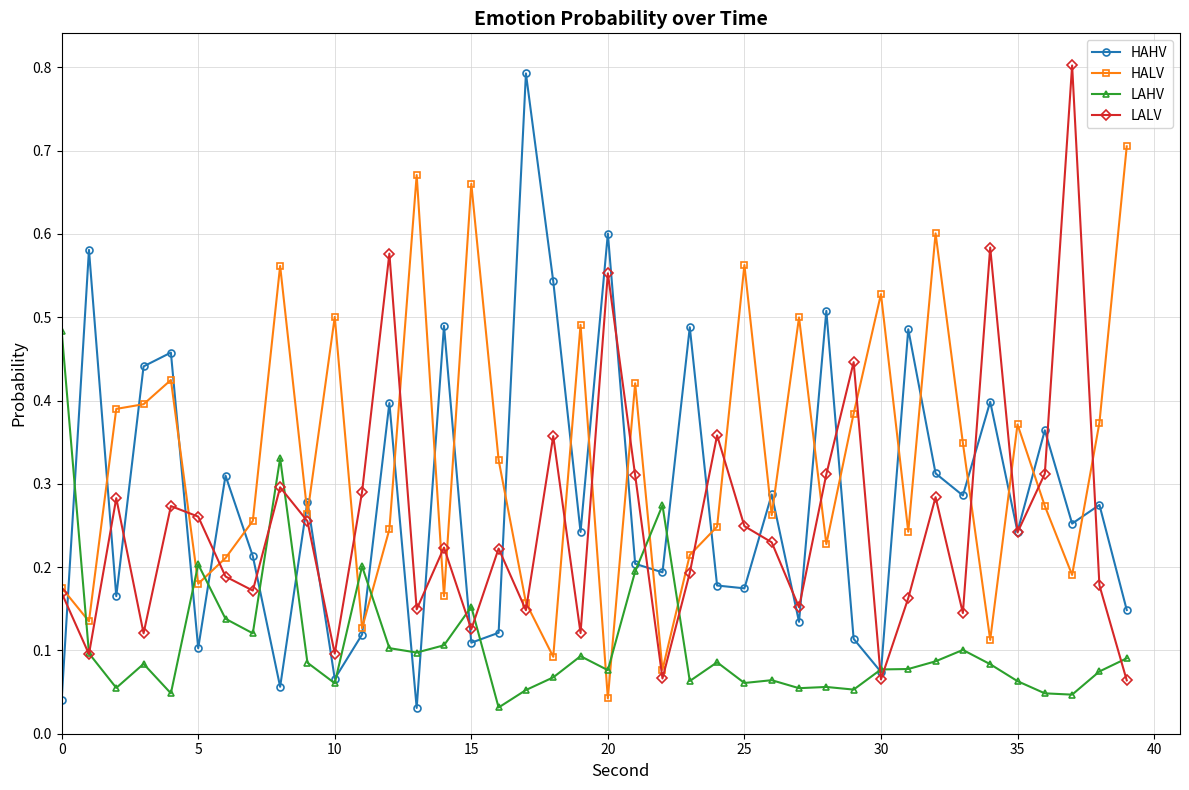

True or false: HAHV has more than 2 interior local peaks.

True